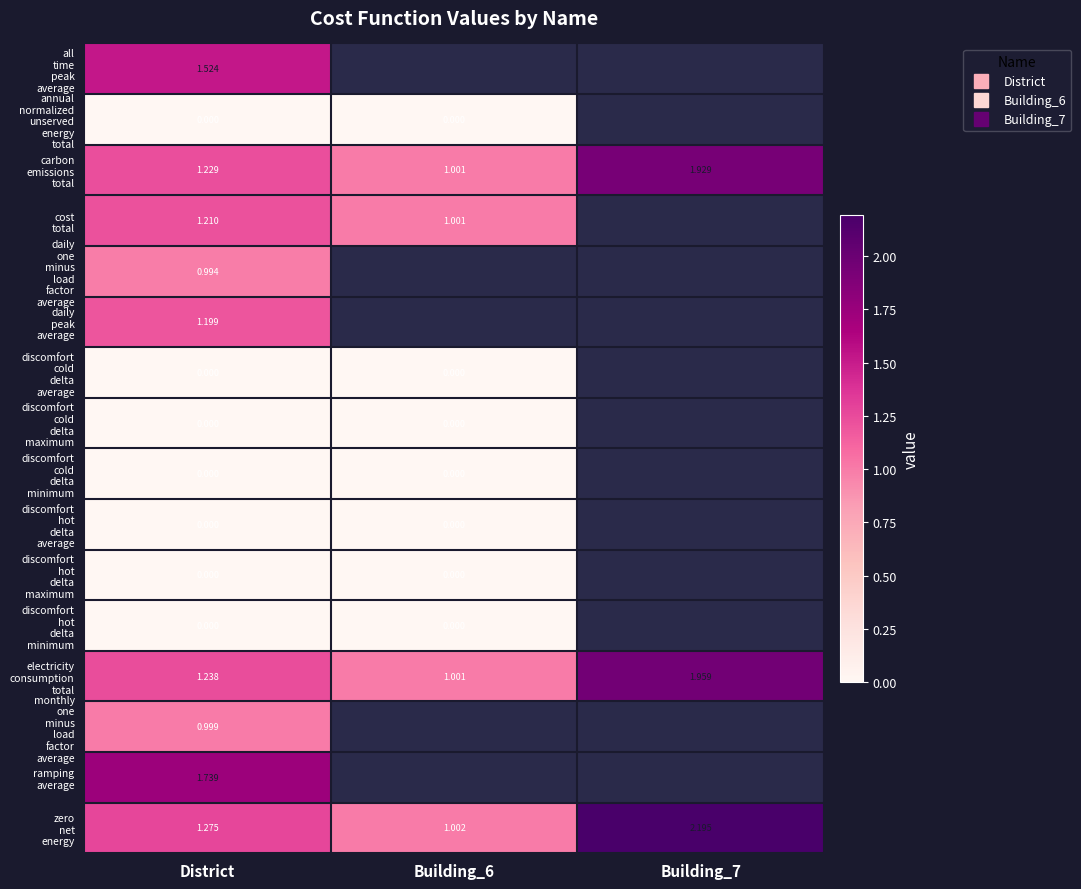

How many categories are shown in the chart?

3